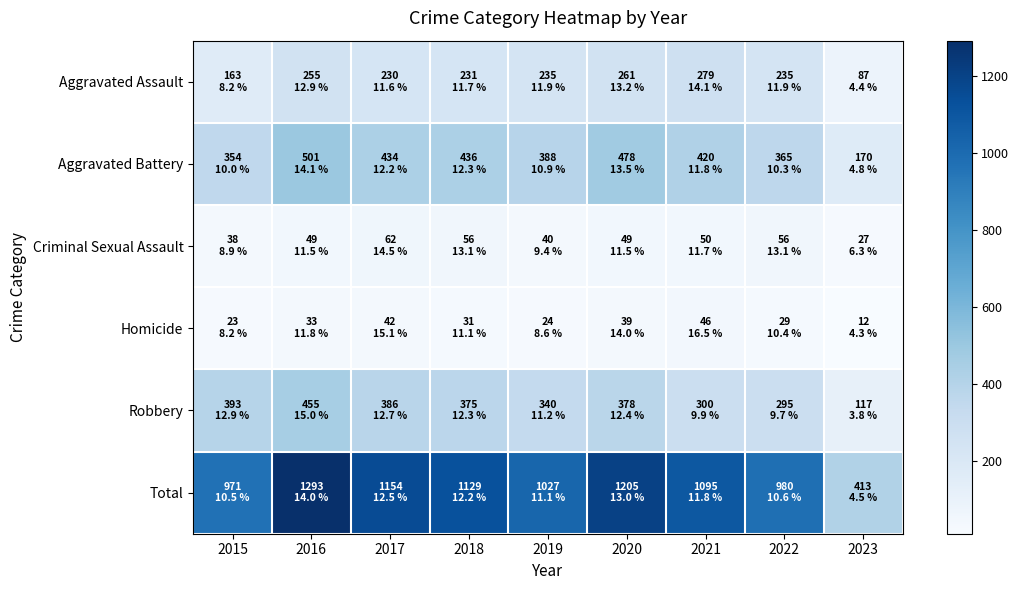

At 2021, list the series in order from smallest to largest.

Homicide, Criminal Sexual Assault, Aggravated Assault, Robbery, Aggravated Battery, Total